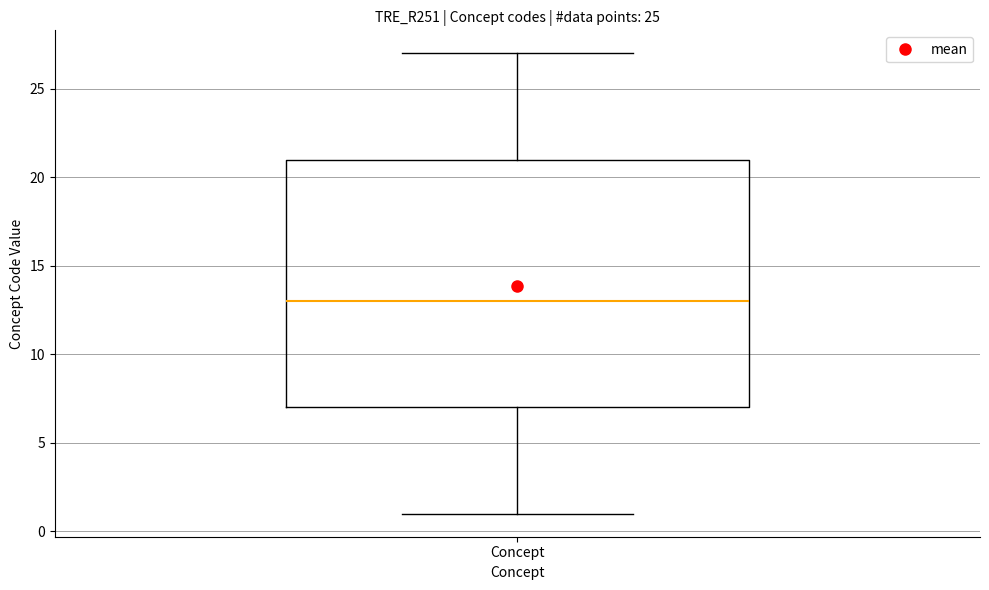

Where is the lower edge of the box for Concept on the y-axis? The values are not printed on the chart, so give them approximately, as read against the axis.

7